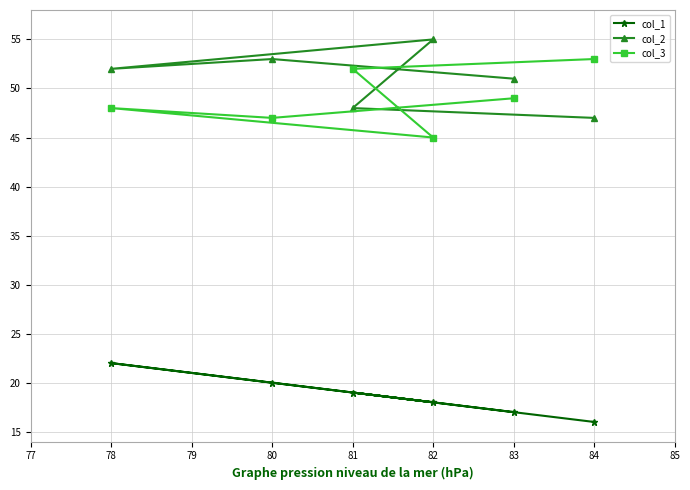

What is the spread (max minus min) of values at 81?

33